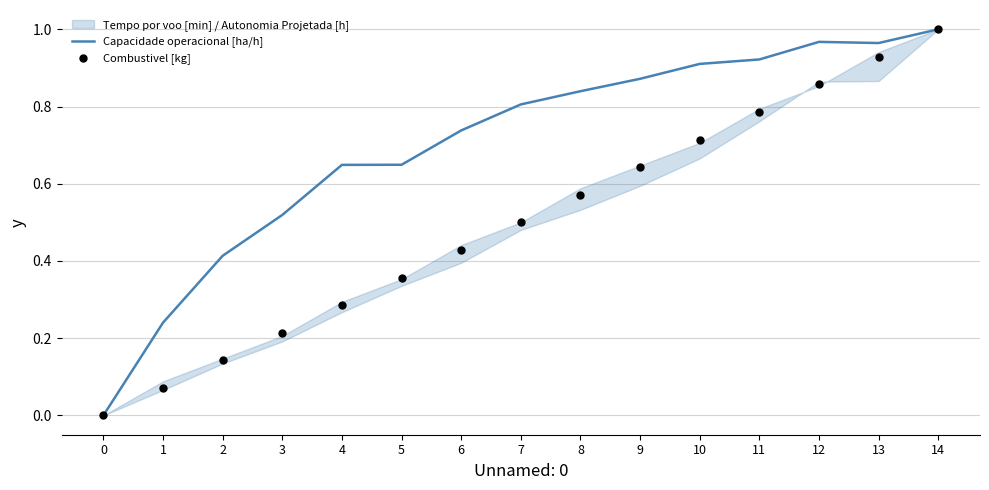

Which series contains the lowest Y value?

Capacidade operacional [ha/h]